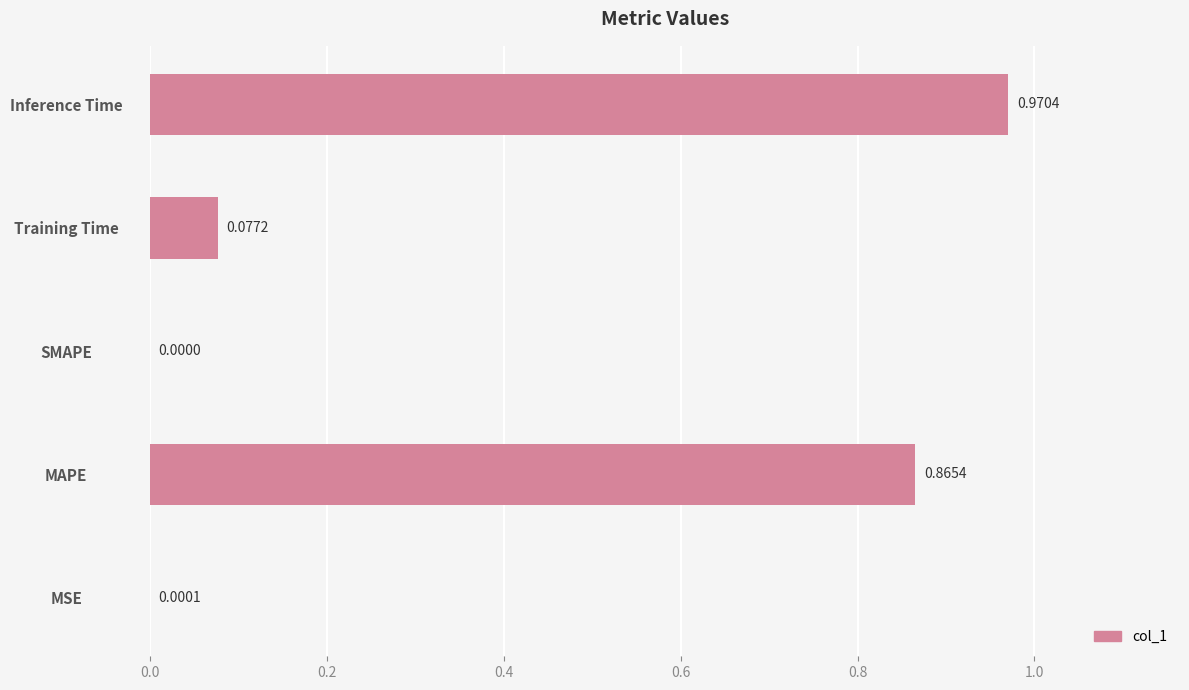

At which category does the chart reach its peak across all series?

Inference Time